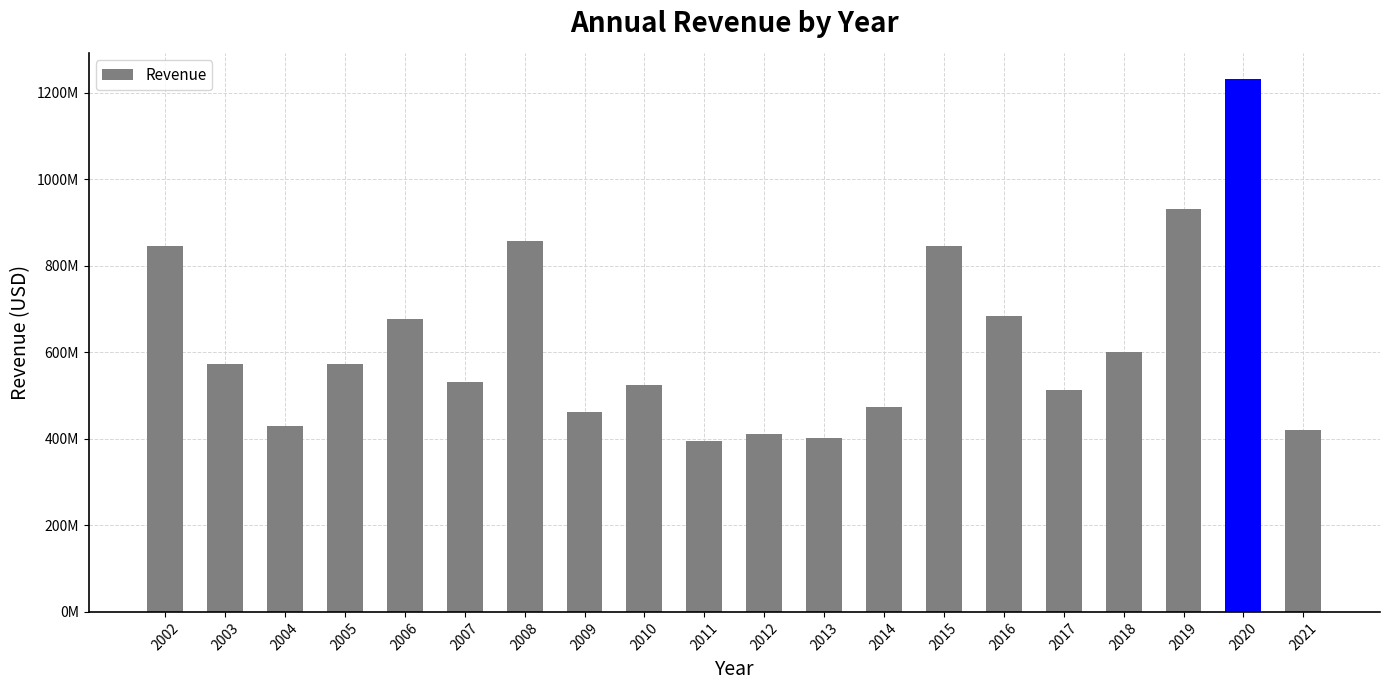

Does the chart contain any negative values?

No